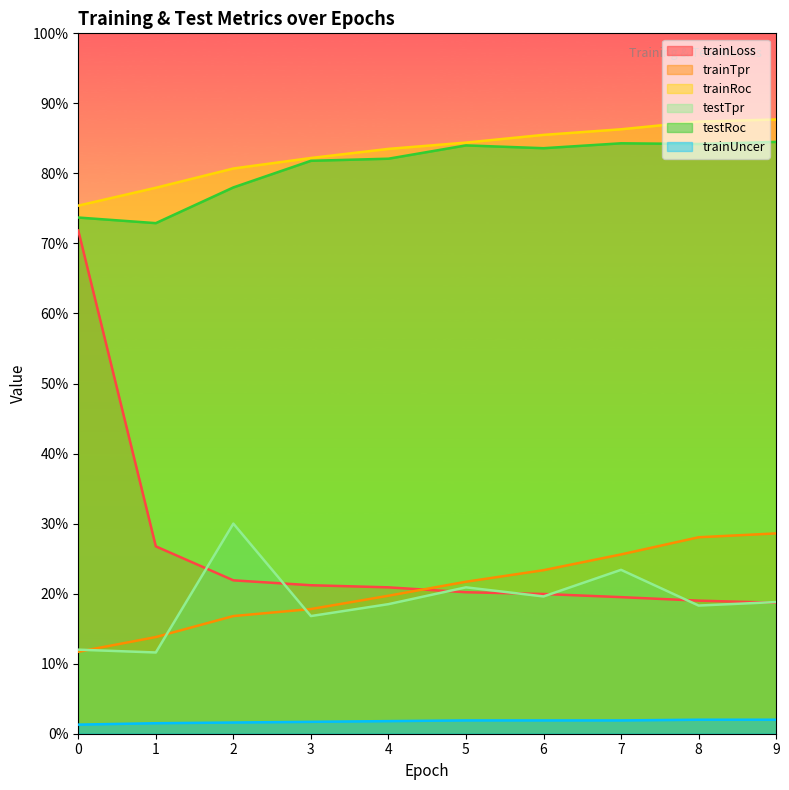

What is the difference between the second highest and second lowest values in the trainTpr series?

0.1